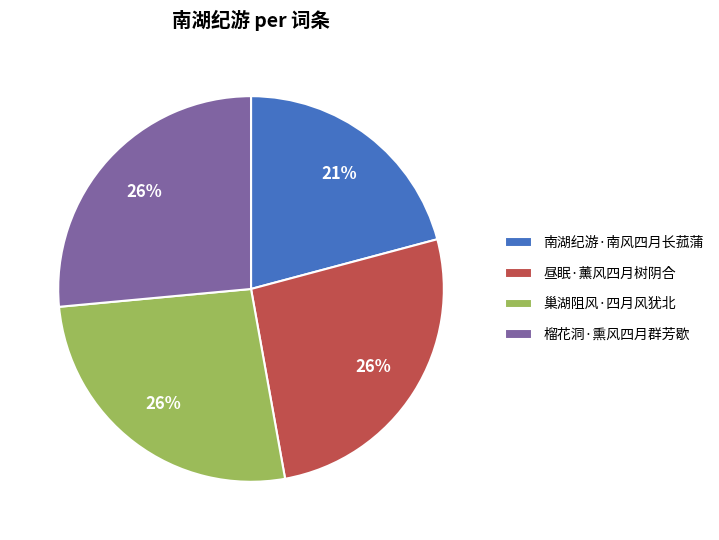

What percentage is the 昼眠·薰风四月树阴合 slice, to the nearest percent?

26%